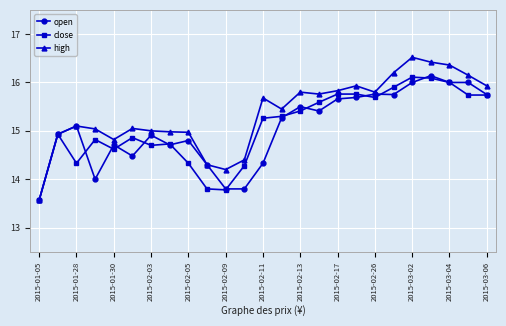

Which series has the largest total across all categories?

high